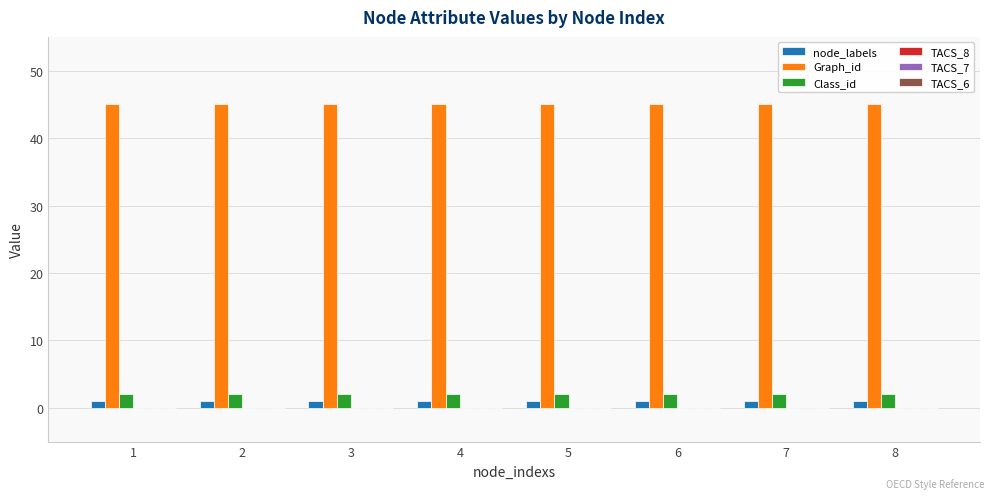

Which series has the largest total across all categories?

Graph_id